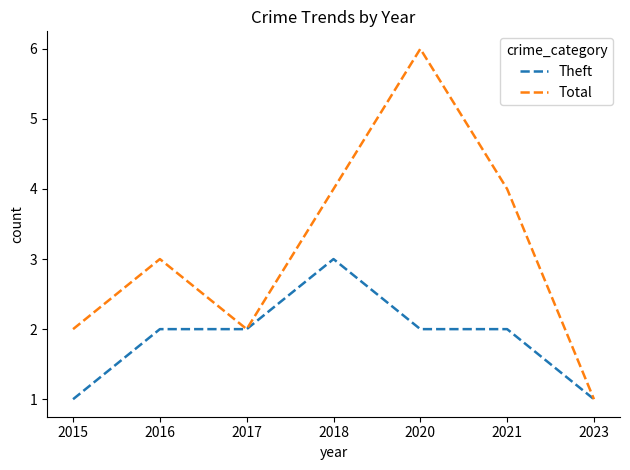

What are all the series names shown in the legend?

Theft, Total